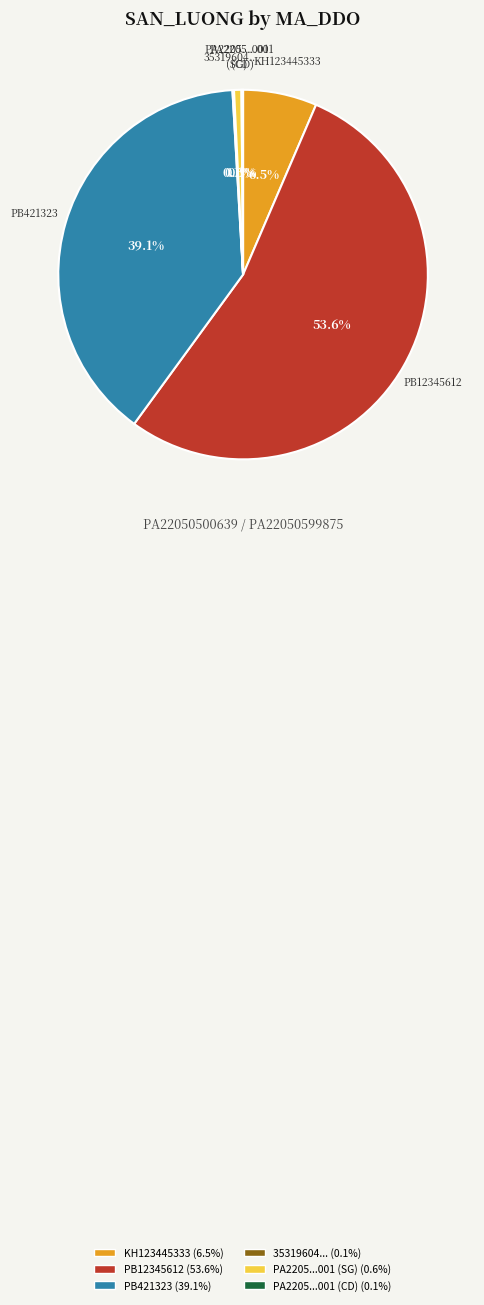

Is there any slice that represents more than half of the pie?

Yes